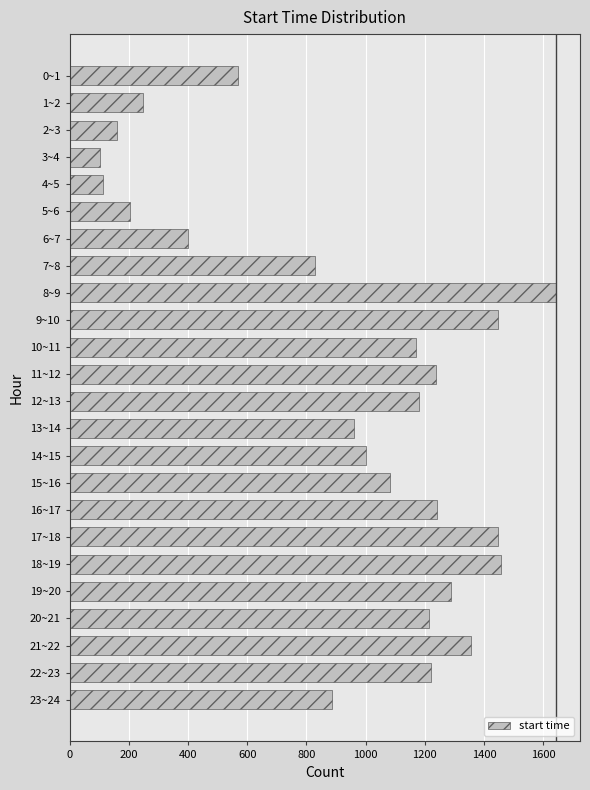

What is the change in value from 3~4 to 11~12?

+1135